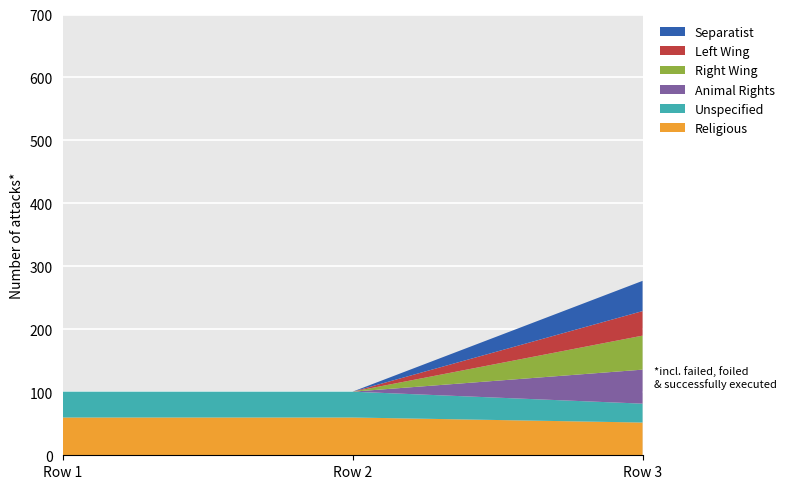

Reading left to right, list all the values displayed in this chart.

col_4: 60	60	52
col_13: 41	41	30
col_59: 0	0	54
col_60: 0	0	54
col_61: 0	0	39
col_62: 0	0	48